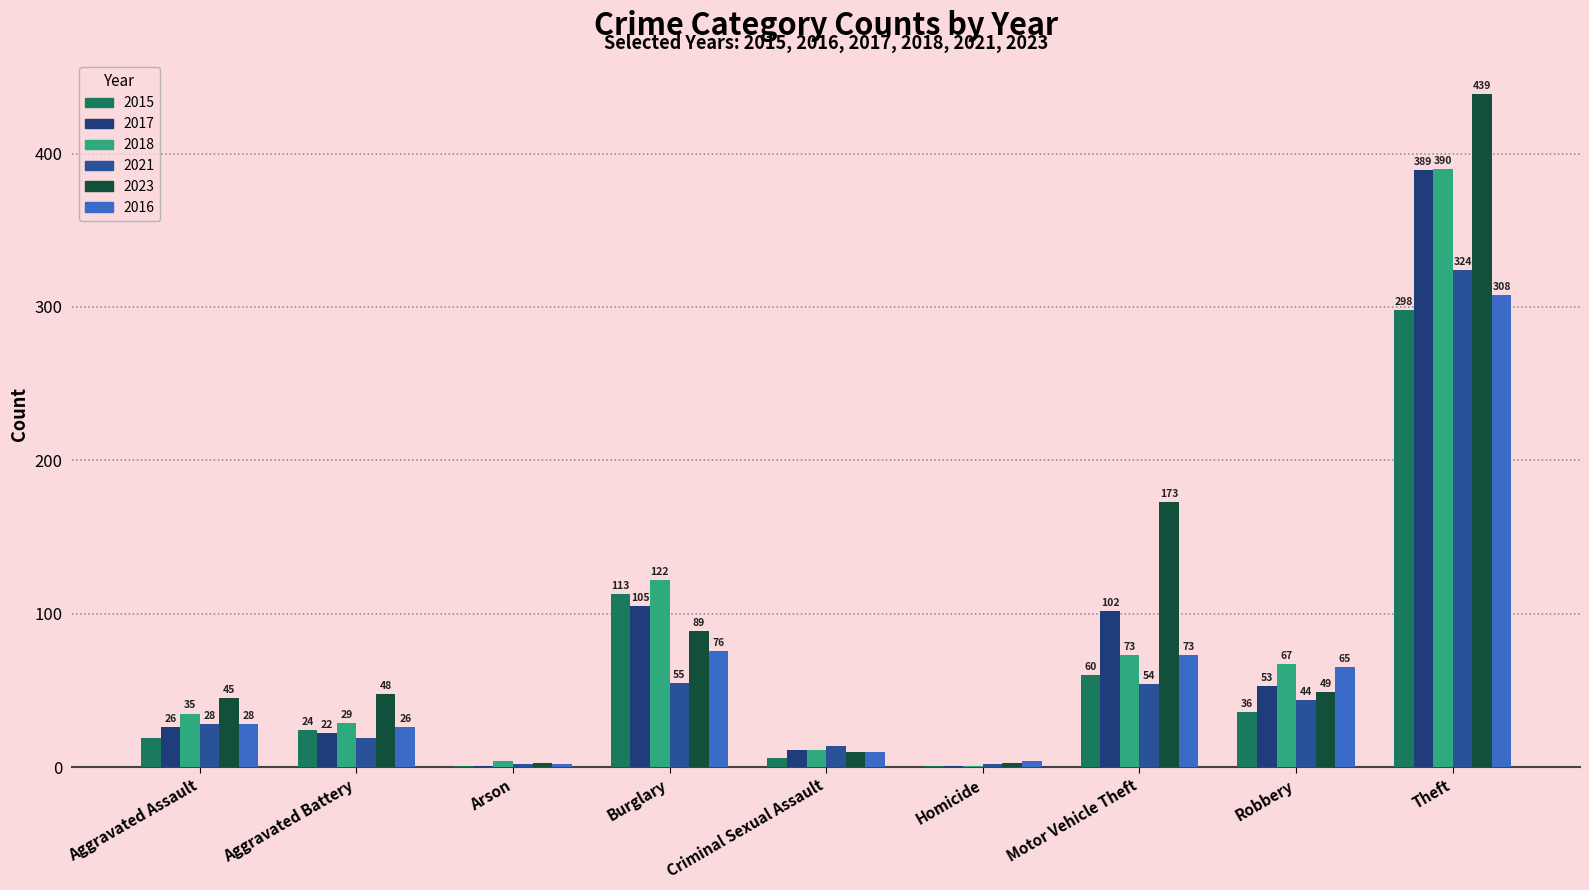

How many groups of bars are there?

9